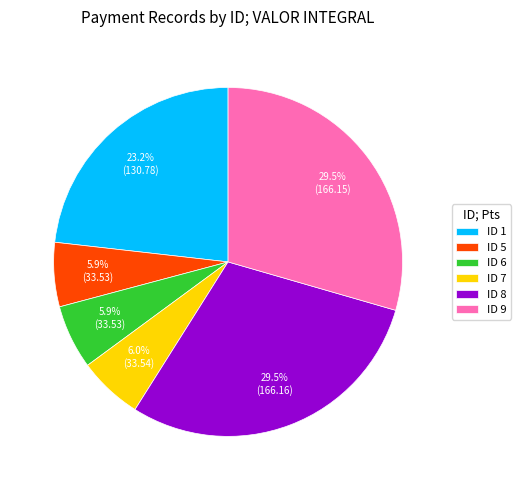

How much of the chart is everything except ID 5?

94.1%